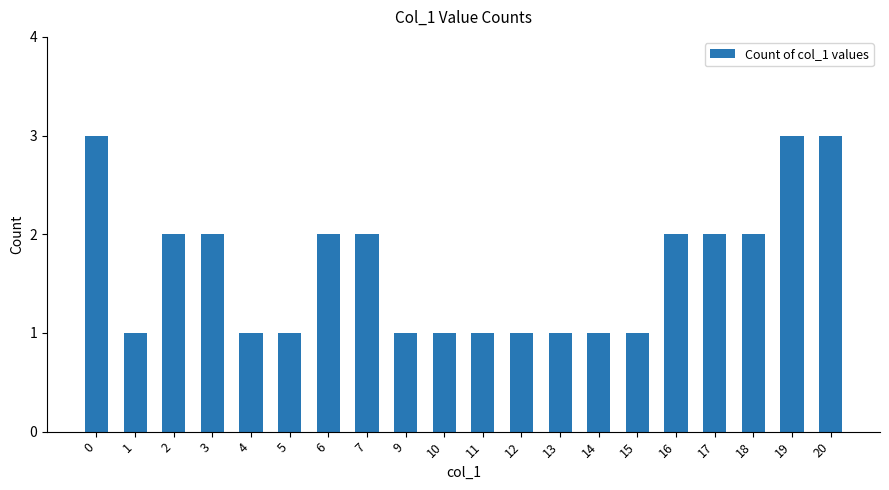

Reading left to right, extract all data points from this chart.

0=3	1=1	2=2	3=2	4=1	5=1	6=2	7=2	9=1	10=1	11=1	12=1	13=1	14=1	15=1	16=2	17=2	18=2	19=3	20=3